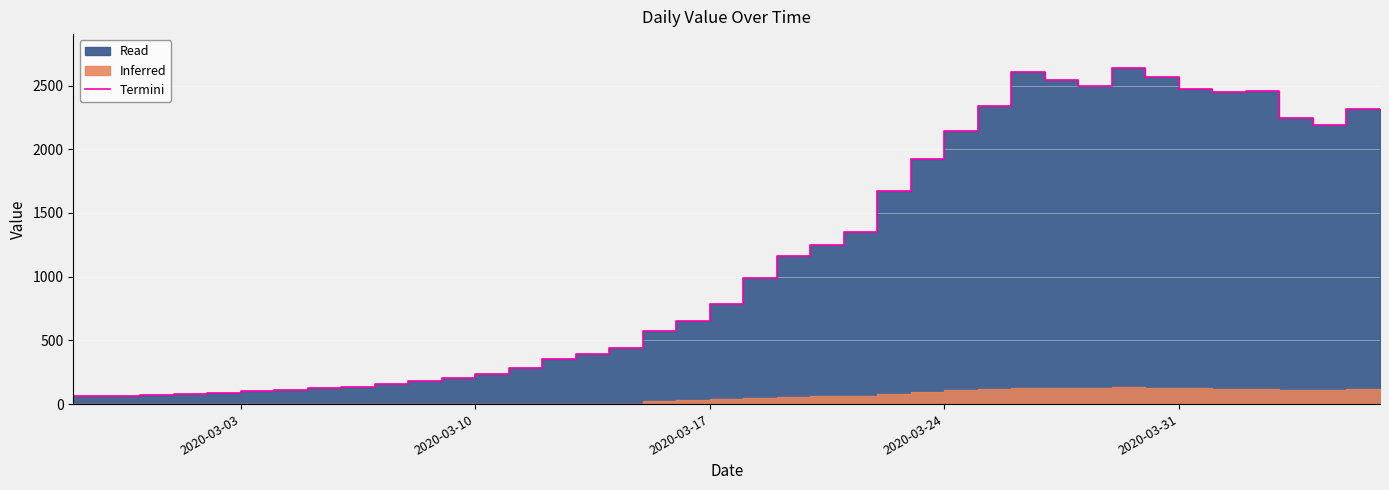

Between 26 and 2020-03-10, which is larger?

26